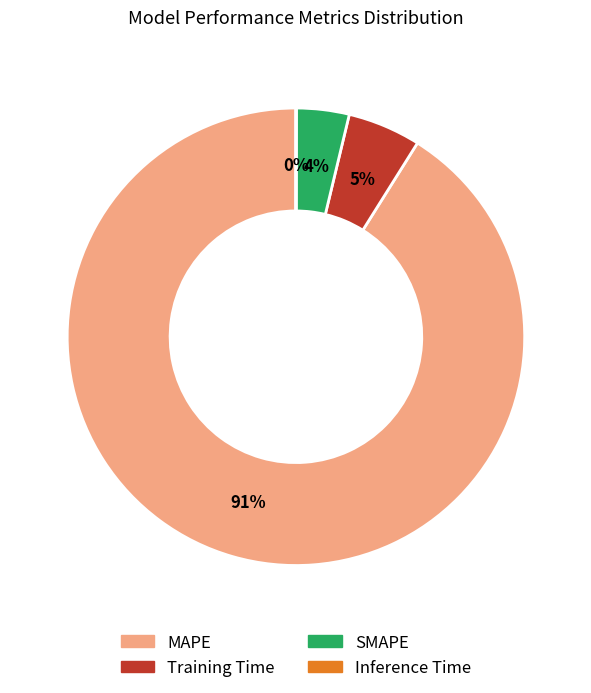

To the nearest percent, what is the average slice percentage?

25%